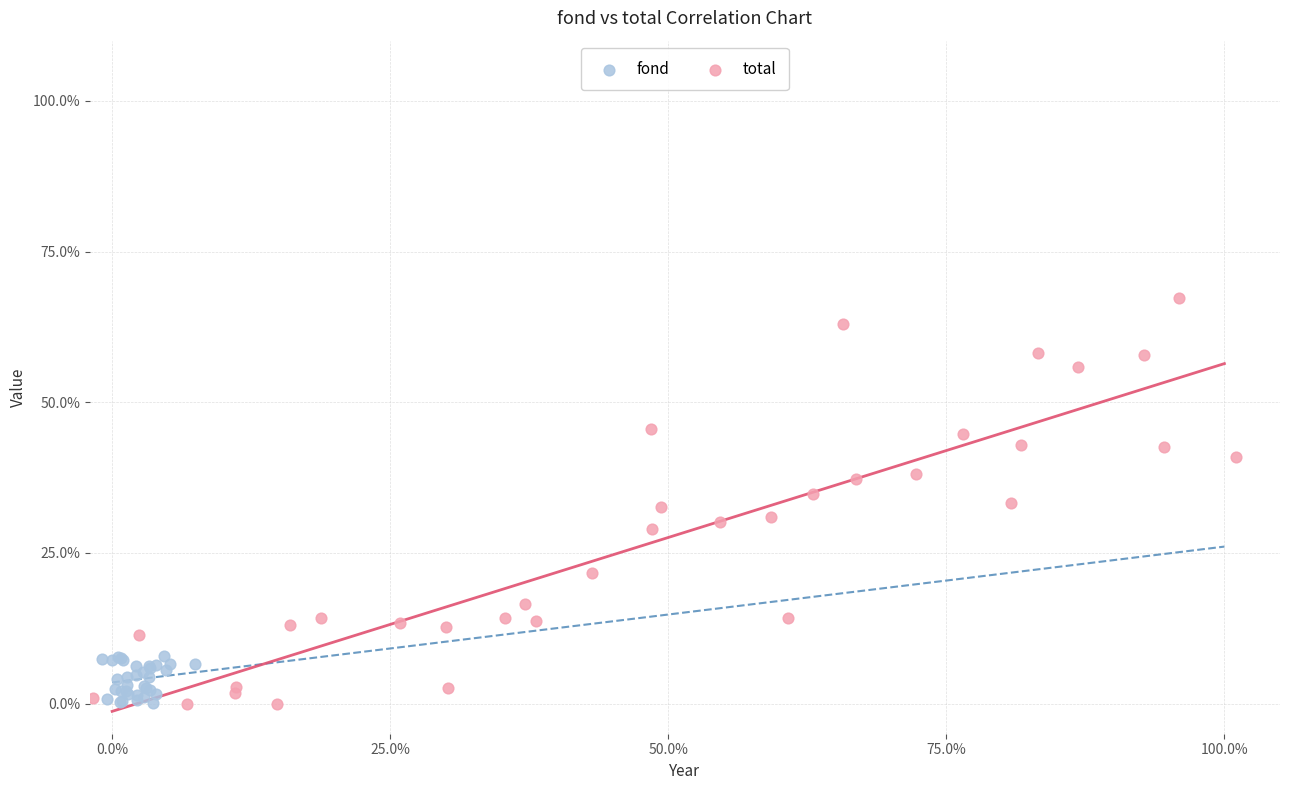

Which series contains the highest Y value?

total